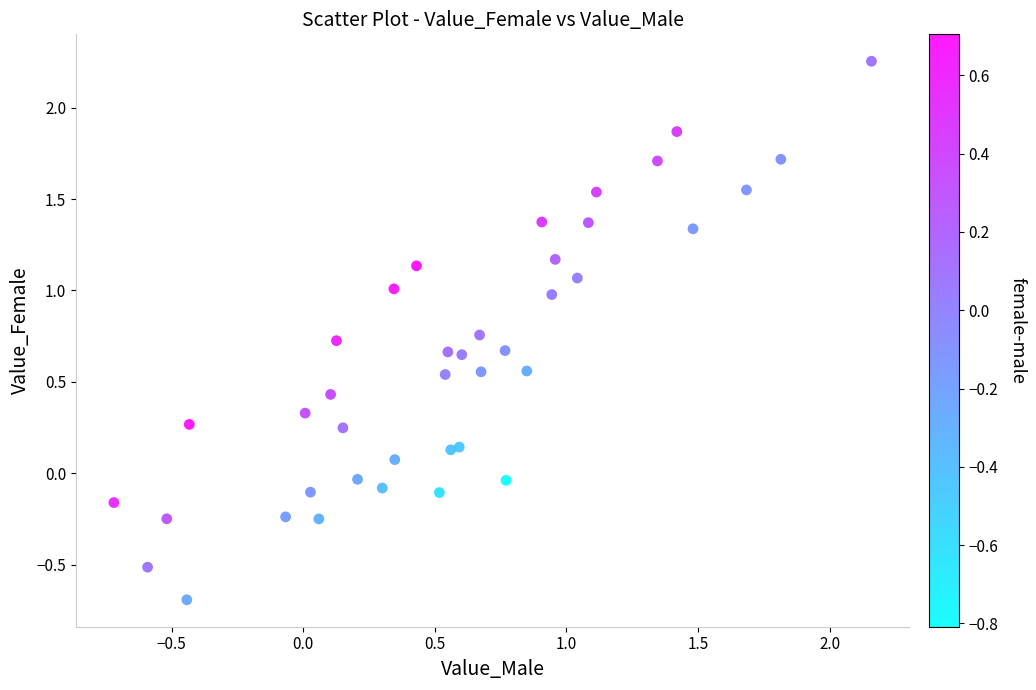

What is the range of Y values (max minus min)?

2.9